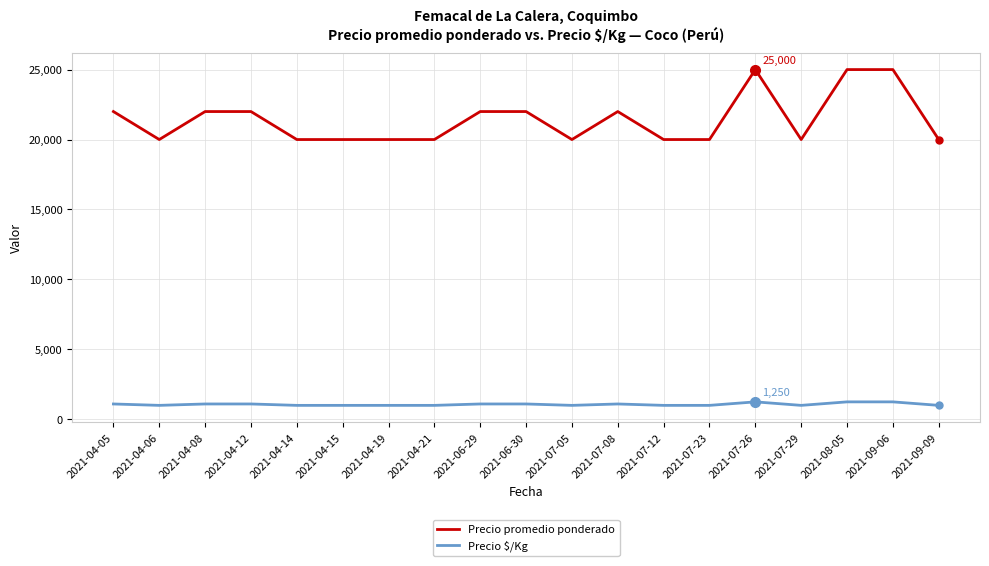

What is the difference between the highest and lowest values at 2021-04-12?

20900